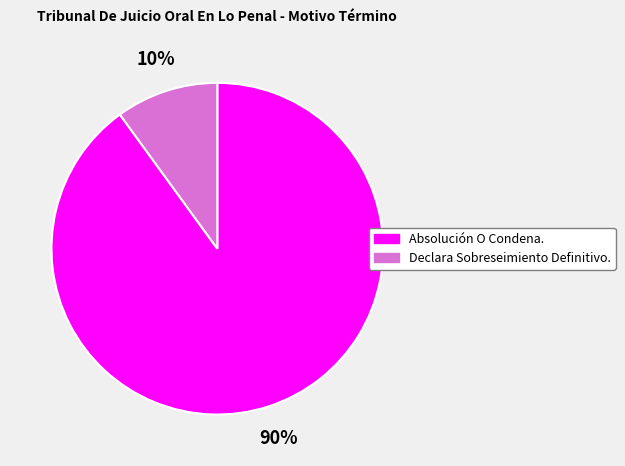

Which category has the biggest portion of the pie?

Absolución O Condena.